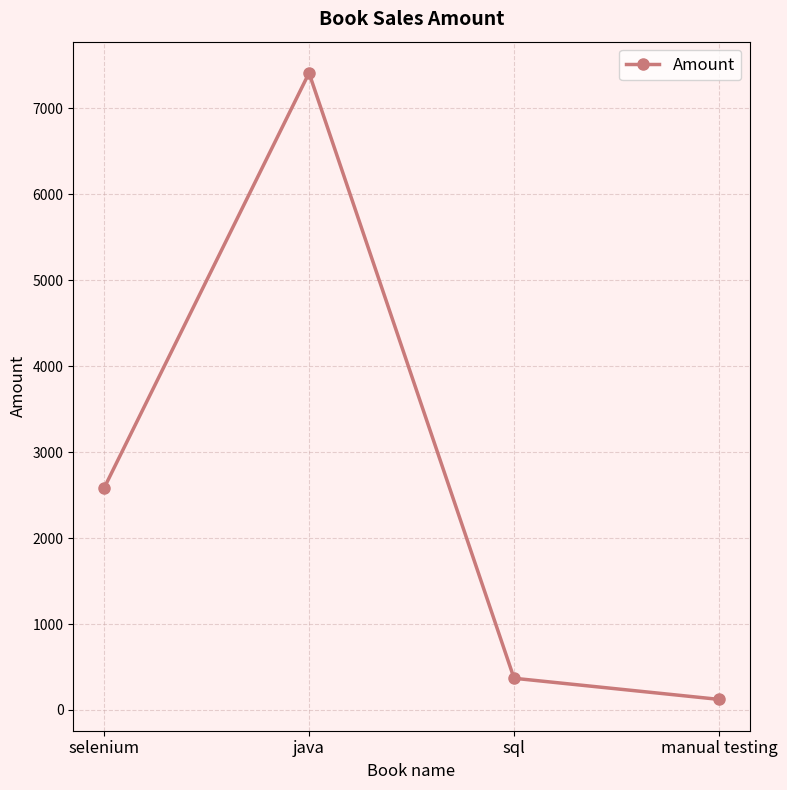

How many interior local peaks (higher than both neighbors) does the data have?

1